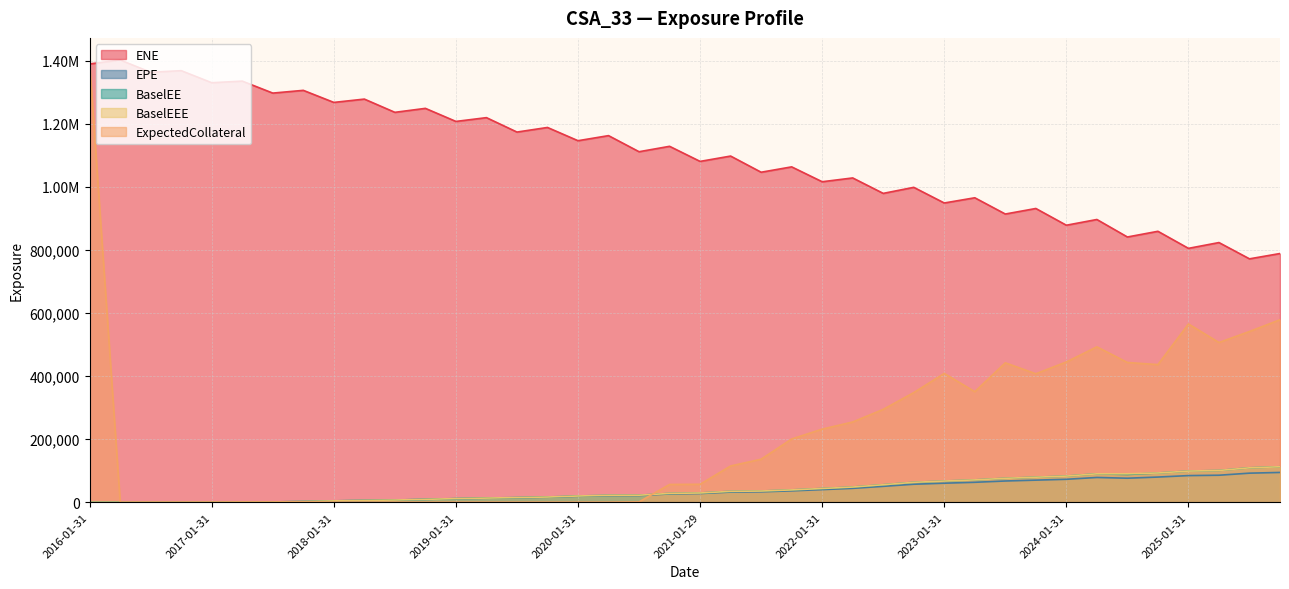

What is the difference between the maximum and minimum values in the BaselEEE series?

112385.0